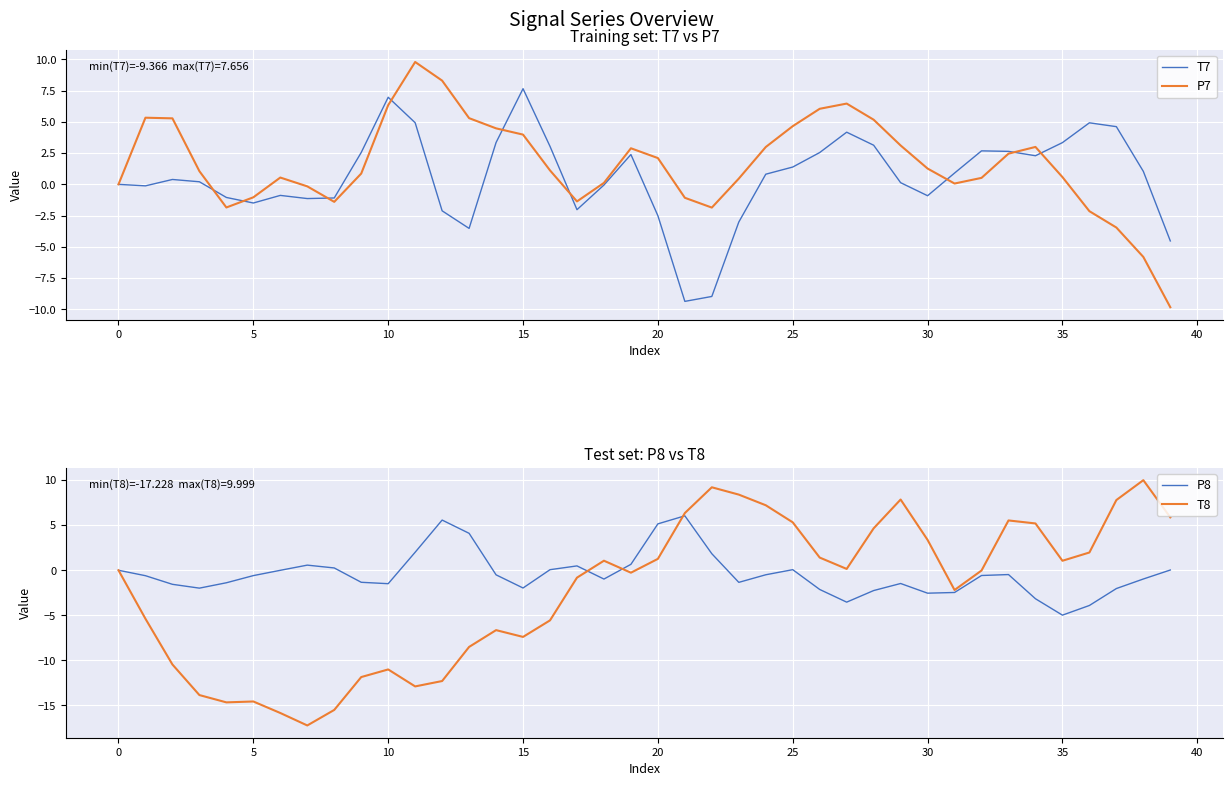

Reading left to right, list all the values displayed in this chart.

T7: 0.0	-0.1	0.4	0.2	-1.0	-1.5	-0.9	-1.1	-1.1	2.6	7.0	4.9	-2.1	-3.5	3.3	7.7	3.0	-2.0	-0.1	2.4	-2.5	-9.4	-9.0	-3.0	0.8	1.4	2.5	4.2	3.1	0.1	-0.9	0.9	2.7	2.6	2.3	3.3	4.9	4.6	1.0	-4.5
P7: -0.0	5.3	5.3	1.1	-1.9	-1.0	0.5	-0.2	-1.4	0.9	6.3	9.8	8.3	5.3	4.5	4.0	1.1	-1.4	0.1	2.9	2.1	-1.1	-1.9	0.5	3.0	4.7	6.0	6.5	5.2	3.1	1.3	0.1	0.5	2.5	3.0	0.6	-2.1	-3.5	-5.8	-9.8
P8: -0.0	-0.6	-1.6	-2.0	-1.4	-0.6	-0.0	0.6	0.3	-1.3	-1.5	2.0	5.6	4.1	-0.5	-2.0	0.1	0.5	-1.0	0.7	5.2	6.0	1.8	-1.3	-0.5	0.1	-2.1	-3.5	-2.3	-1.5	-2.5	-2.5	-0.6	-0.5	-3.2	-5.0	-3.9	-2.0	-1.0	0.0
T8: 0.0	-5.4	-10.5	-13.9	-14.7	-14.6	-15.8	-17.2	-15.5	-11.9	-11.0	-12.9	-12.3	-8.5	-6.6	-7.4	-5.6	-0.8	1.1	-0.3	1.3	6.4	9.2	8.4	7.2	5.3	1.4	0.1	4.7	7.9	3.4	-2.2	-0.0	5.5	5.2	1.1	2.0	7.8	10.0	5.9